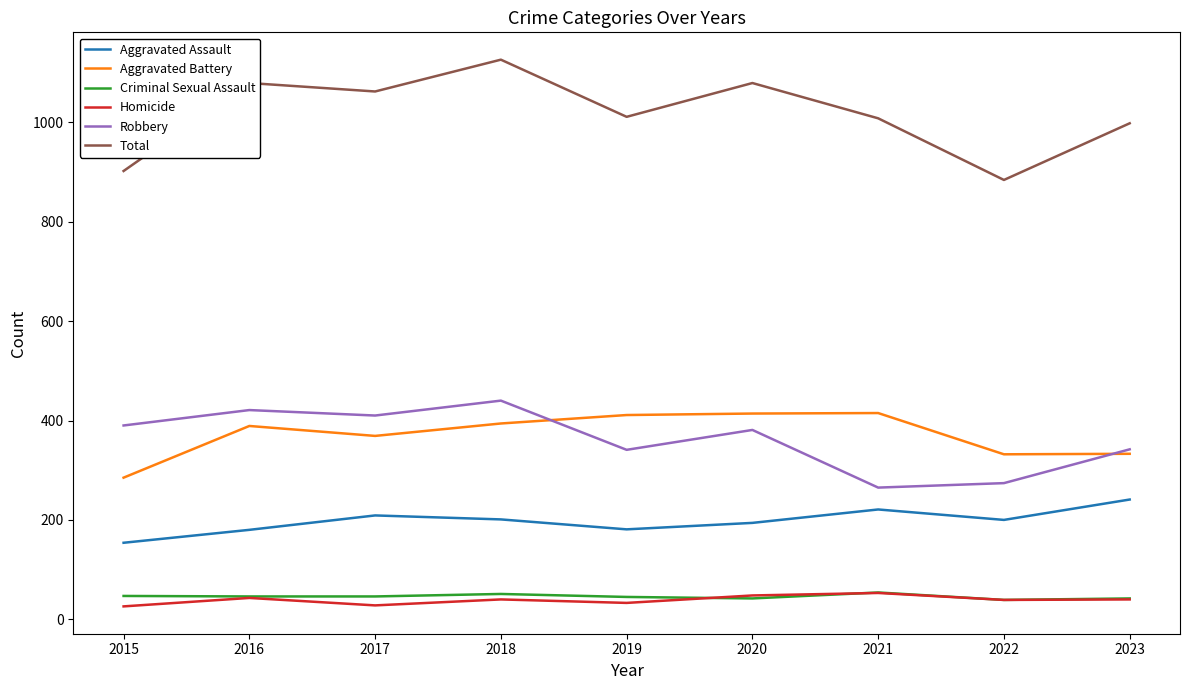

What is the total value across all series at 2017?

2124